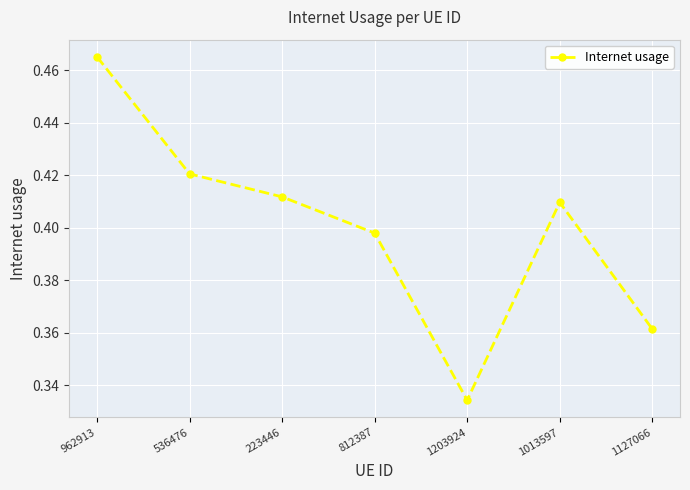

Where is the first local maximum?

1013597